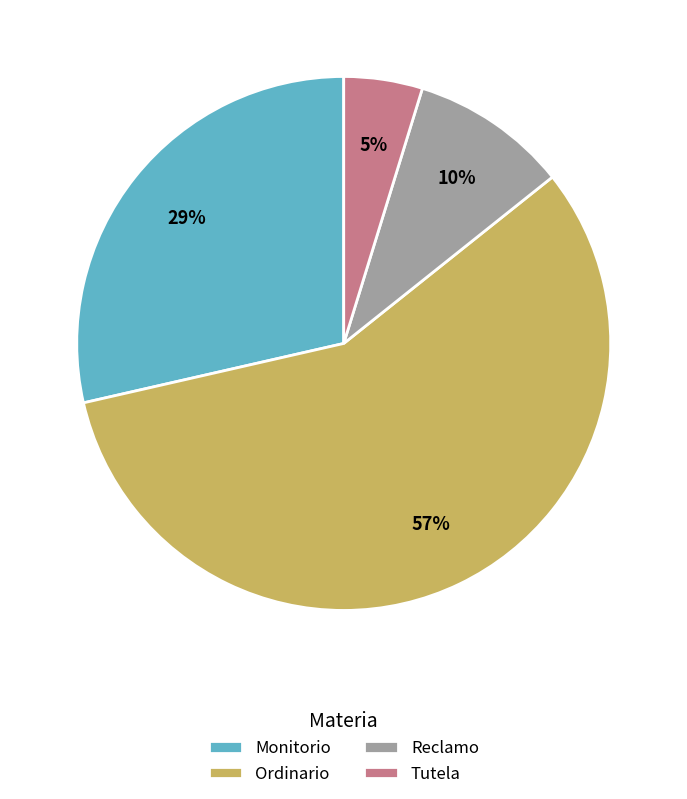

To the nearest percent, what is the average slice percentage?

25%